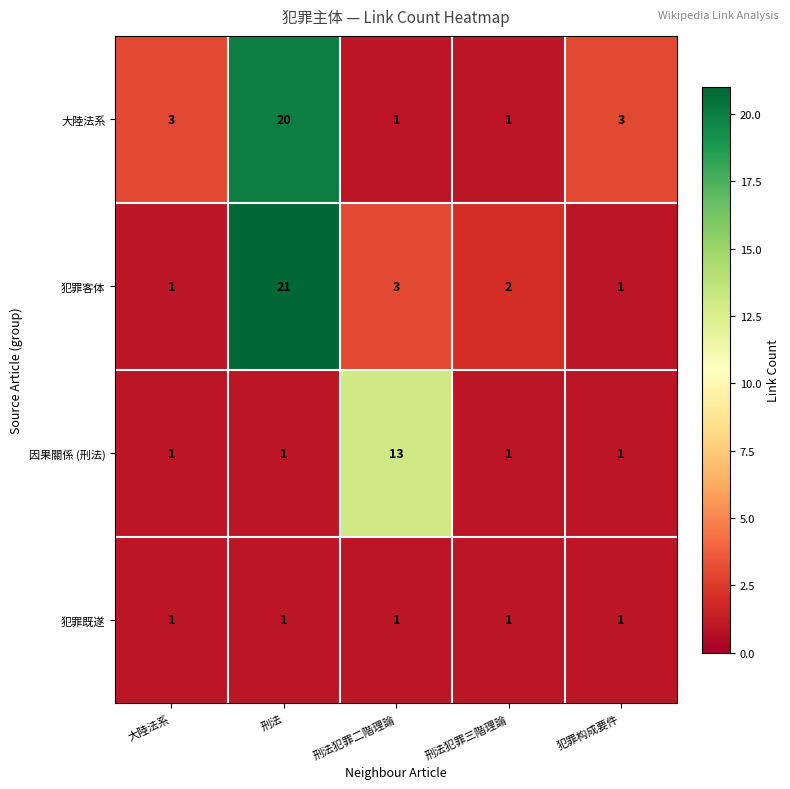

What is the sum of all 犯罪客体 values?

28